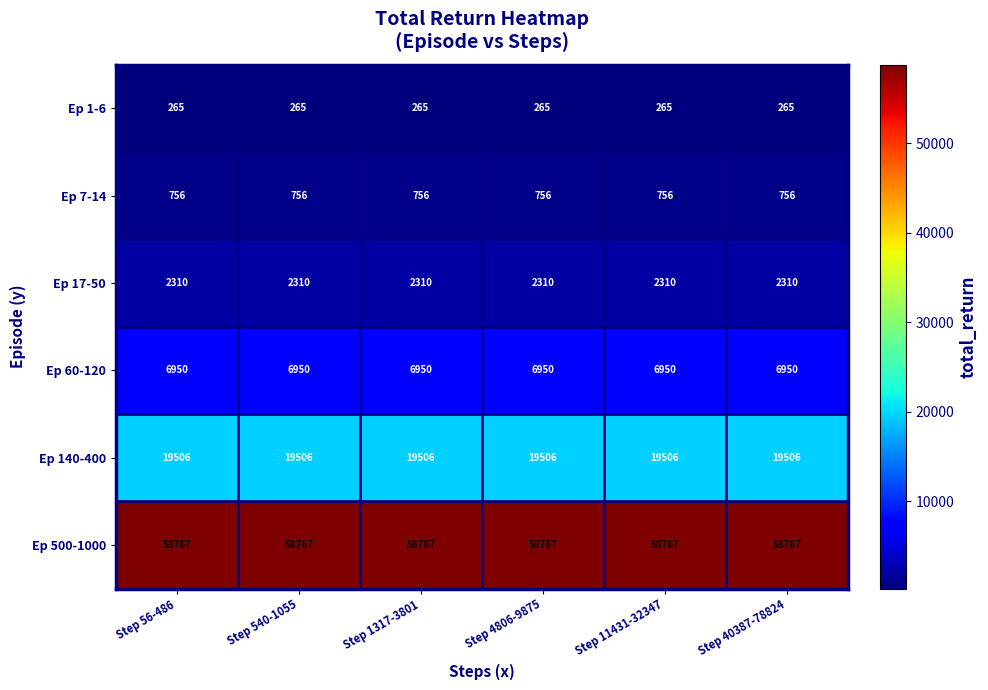

The value of Ep 500-1000 at Step 1317-3801 is 25599. True or false?

False